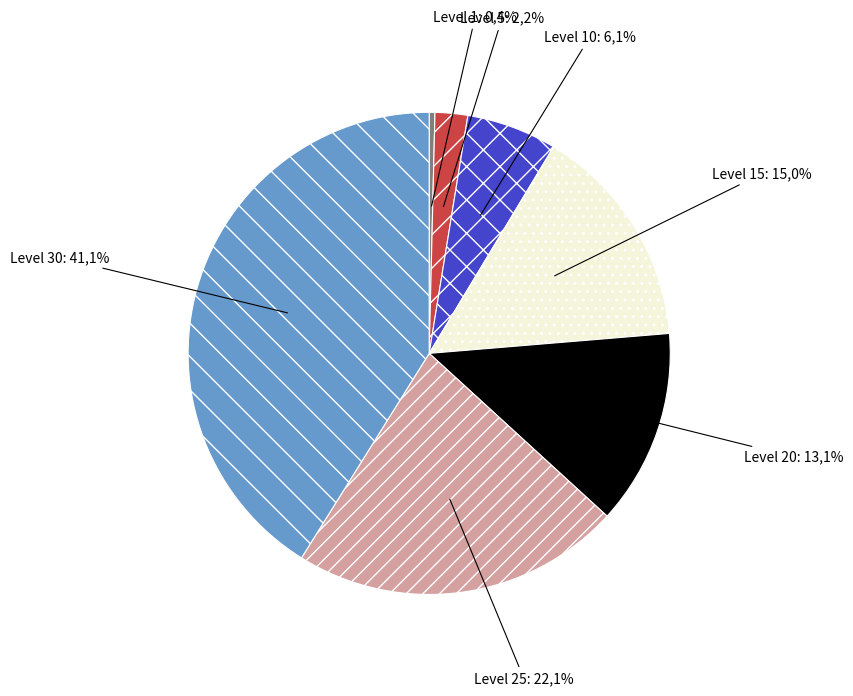

Between Level 20 and Level 1, which is larger?

Level 20